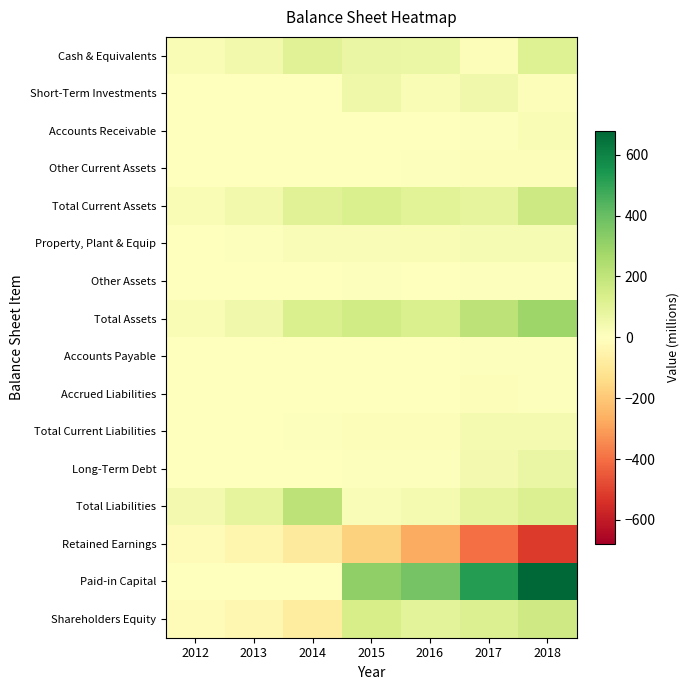

Reading right to left, list all the values displayed in this chart.

Cash & Equivalents: 2018=112	2017=12	2016=67	2015=73	2014=107	2013=43	2012=22
Short-Term Investments: 2018=14	2017=53	2016=26	2015=54	2014=0	2013=0	2012=0
Accounts Receivable: 2018=26	2017=10	2016=1	2015=0	2014=0	2013=0	2012=0
Other Current Assets: 2018=13	2017=12	2016=8	2015=4	2014=3	2013=1	2012=0
Total Current Assets: 2018=165	2017=87	2016=102	2015=131	2014=110	2013=44	2012=22
Property, Plant & Equip: 2018=28	2017=30	2016=24	2015=19	2014=16	2013=8	2012=3
Other Assets: 2018=9	2017=6	2016=5	2015=7	2014=3	2013=1	2012=1
Total Assets: 2018=283	2017=211	2016=131	2015=157	2014=129	2013=53	2012=26
Accounts Payable: 2018=8	2017=9	2016=3	2015=4	2014=3	2013=0	2012=0
Accrued Liabilities: 2018=9	2017=15	2016=4	2015=2	2014=2	2013=1	2012=0
Total Current Liabilities: 2018=36	2017=33	2016=15	2015=11	2014=8	2013=2	2012=1
Long-Term Debt: 2018=74	2017=39	2016=9	2015=6	2014=0	2013=0	2012=0
Total Liabilities: 2018=121	2017=89	2016=32	2015=18	2014=212	2013=90	2012=39
Retained Earnings: 2018=-517	2017=-399	2016=-275	2015=-175	2014=-85	2013=-38	2012=-13
Paid-in Capital: 2018=679	2017=521	2016=374	2015=313	2014=2	2013=0	2012=0
Shareholders Equity: 2018=162	2017=122	2016=99	2015=138	2014=-84	2013=-37	2012=-13